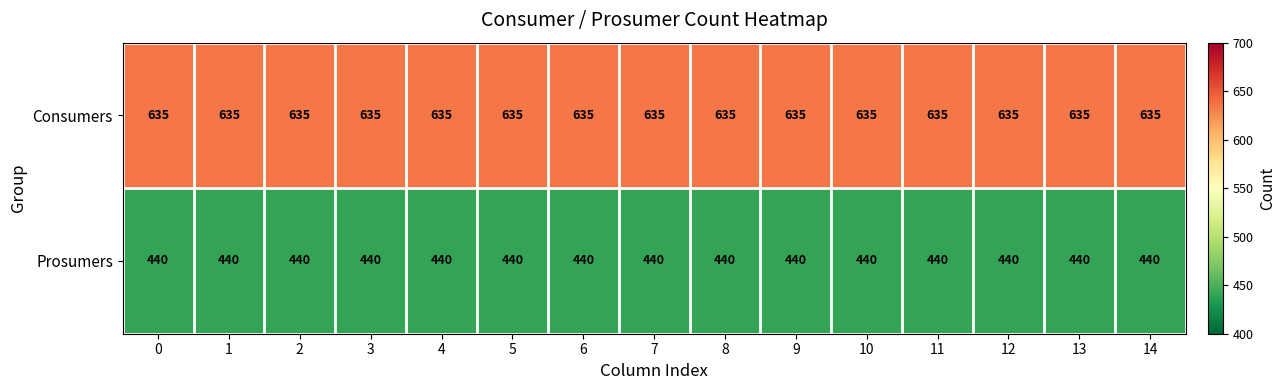

List the series in order of their overall mean, lowest first.

Prosumers, Consumers